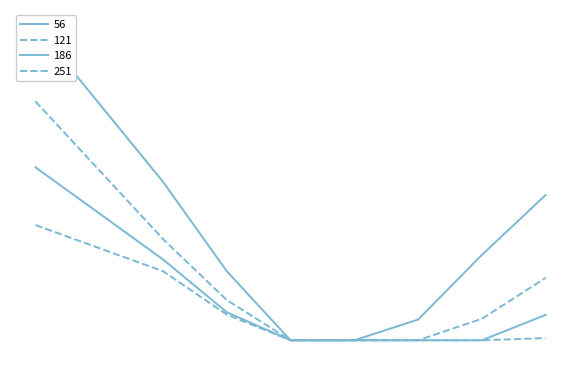

Count the number of categories in the chart.

8